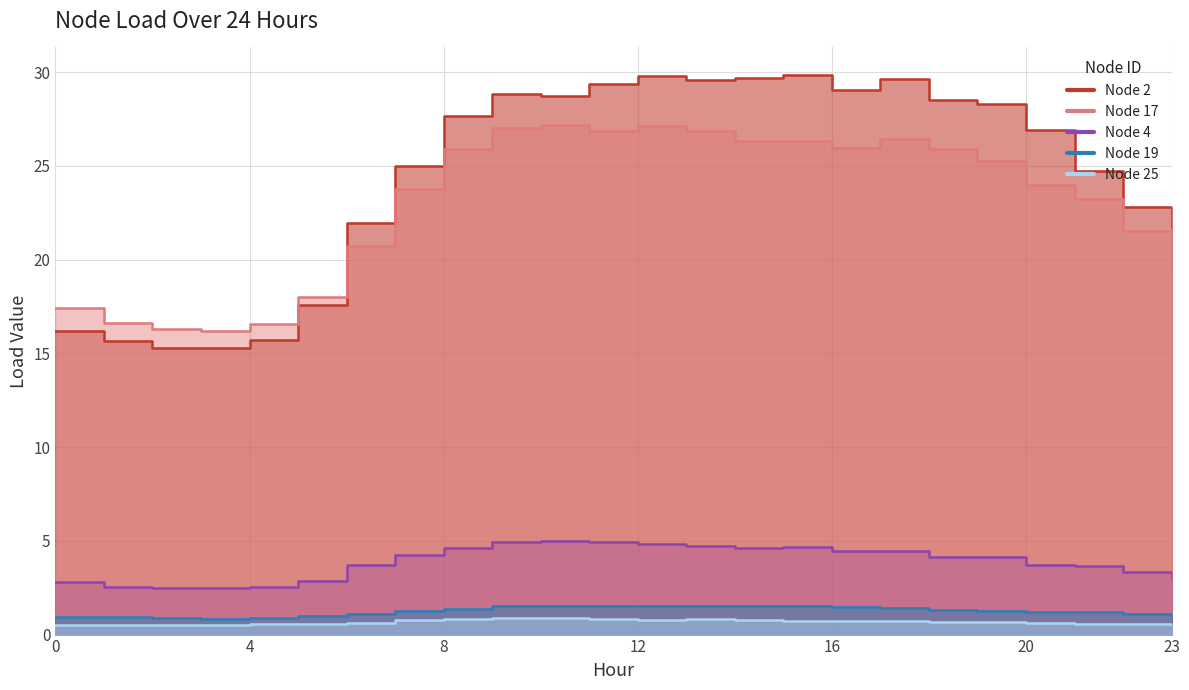

What is the spread (max minus min) of values at 14?

28.9